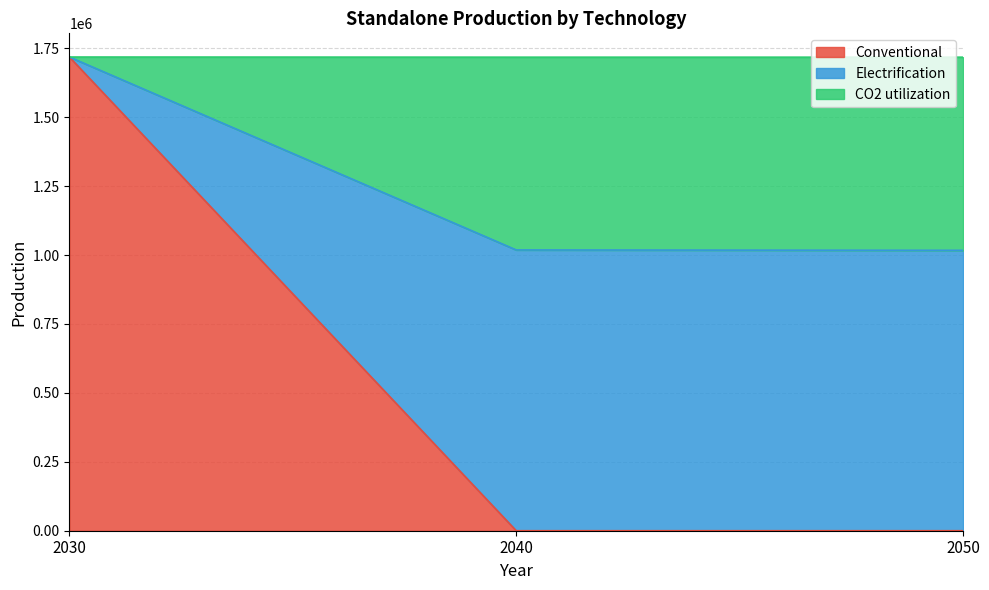

Reading right to left, list the values for the Conventional series.

0.0	0.0	1718092.7